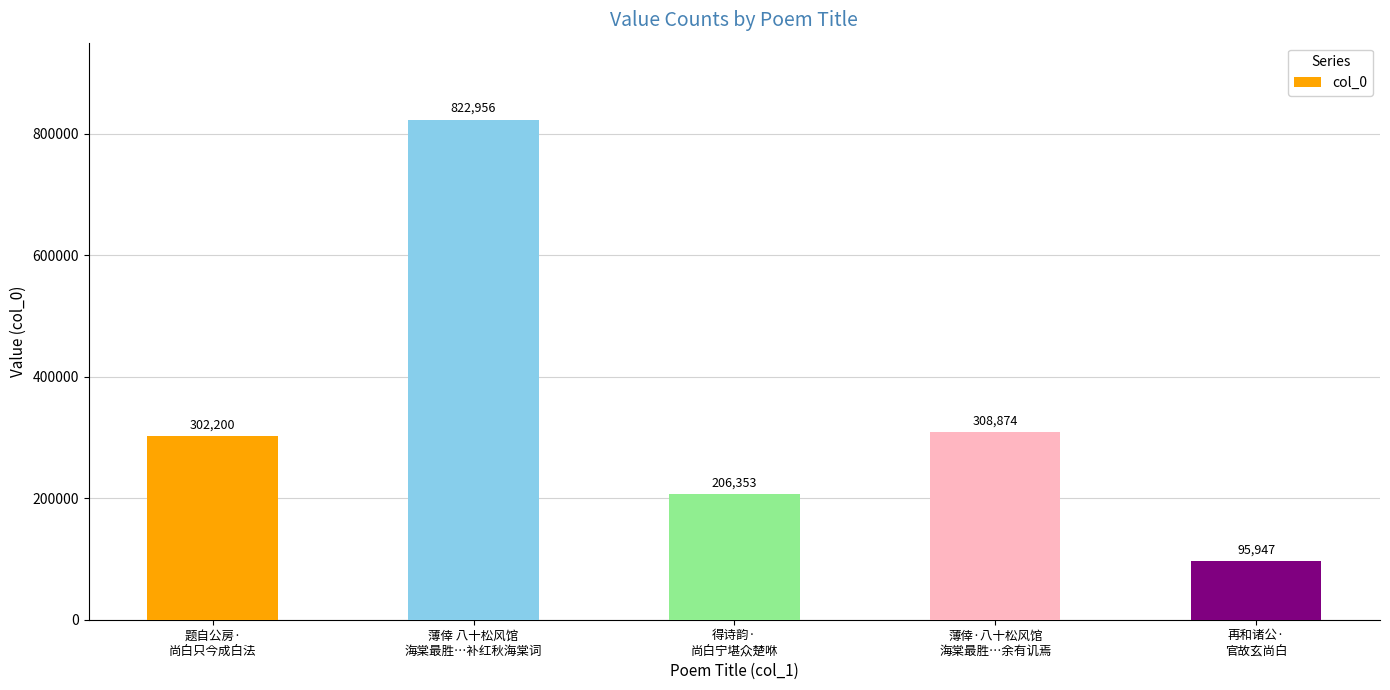

Reading left to right, list all the values displayed in this chart.

题自公房·
尚白只今成白法=302200	薄倖 八十松风馆
海棠最胜…补红秋海棠词=822956	得诗韵·
尚白宁堪众楚咻=206353	薄倖·八十松风馆
海棠最胜…余有讥焉=308874	再和诸公·
官故玄尚白=95947